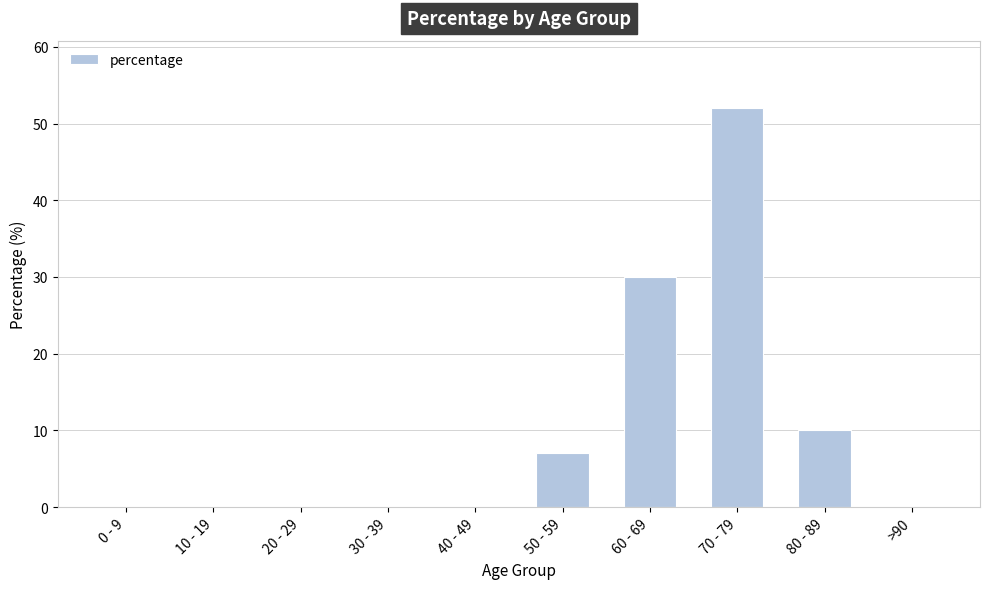

At which label is the value closest to 26?

60 - 69